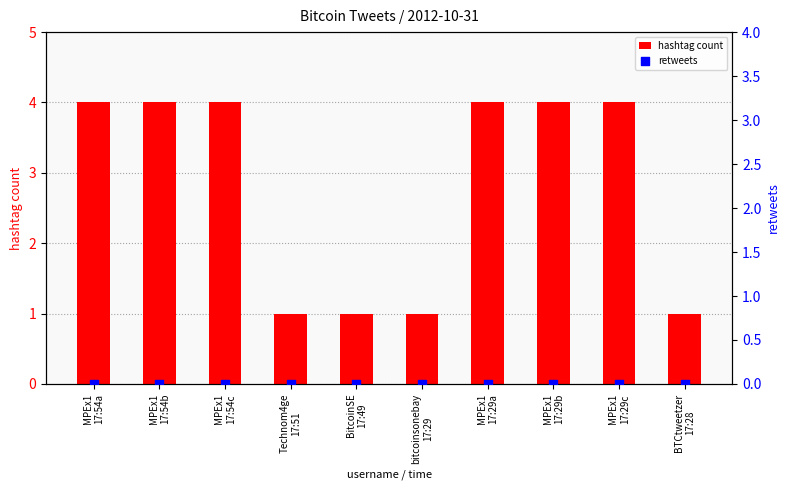

Which series contains the highest Y value?

hashtag count